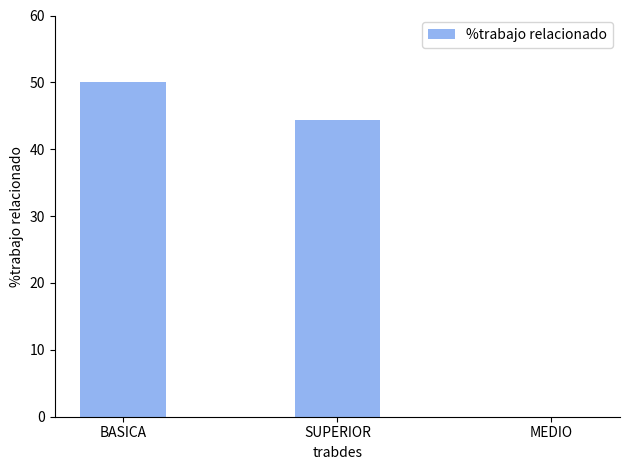

At which category does the chart reach its peak across all series?

BASICA